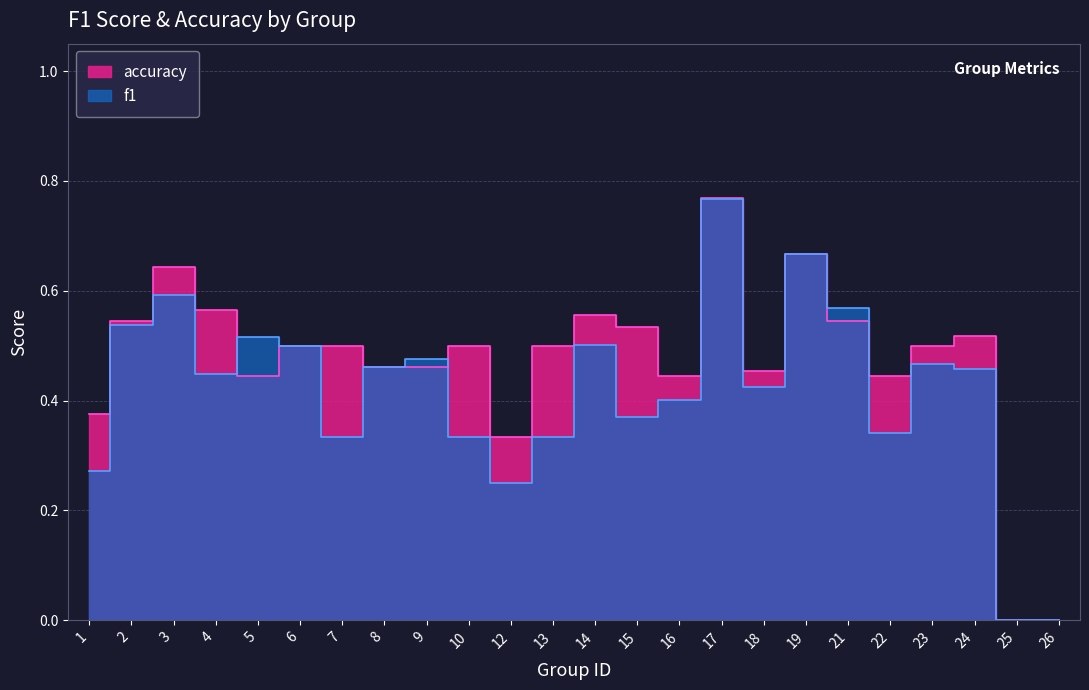

Rank the categories by f1 value from lowest to highest.

25, 26, 12, 1, 7, 10, 13, 22, 15, 16, 18, 4, 24, 8, 23, 9, 6, 14, 5, 2, 21, 3, 19, 17